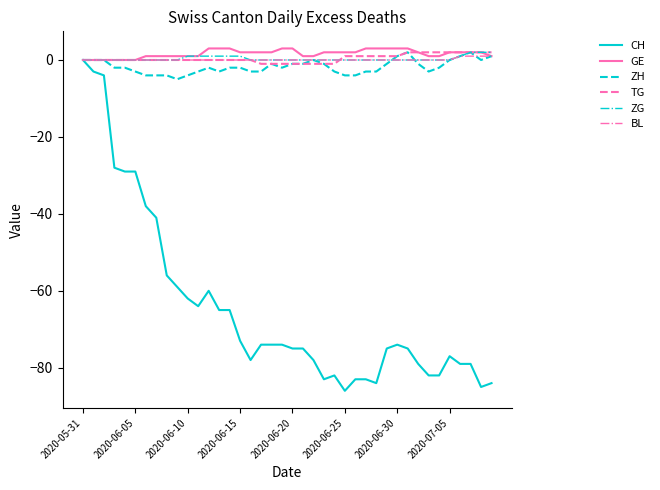

Which series has the largest range (max minus min)?

CH